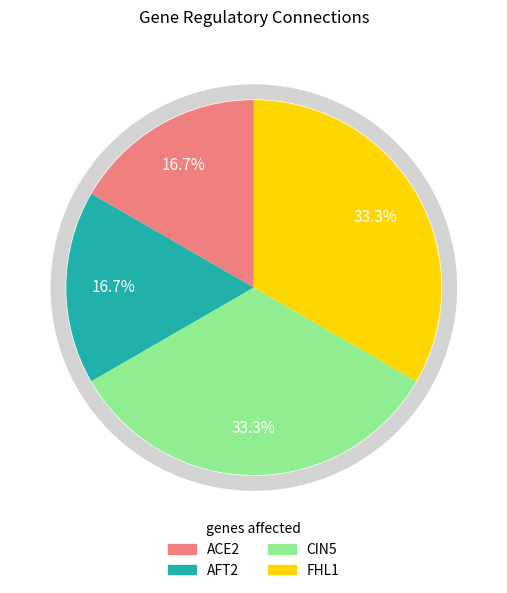

What is the smallest slice in the pie chart?

AFT2